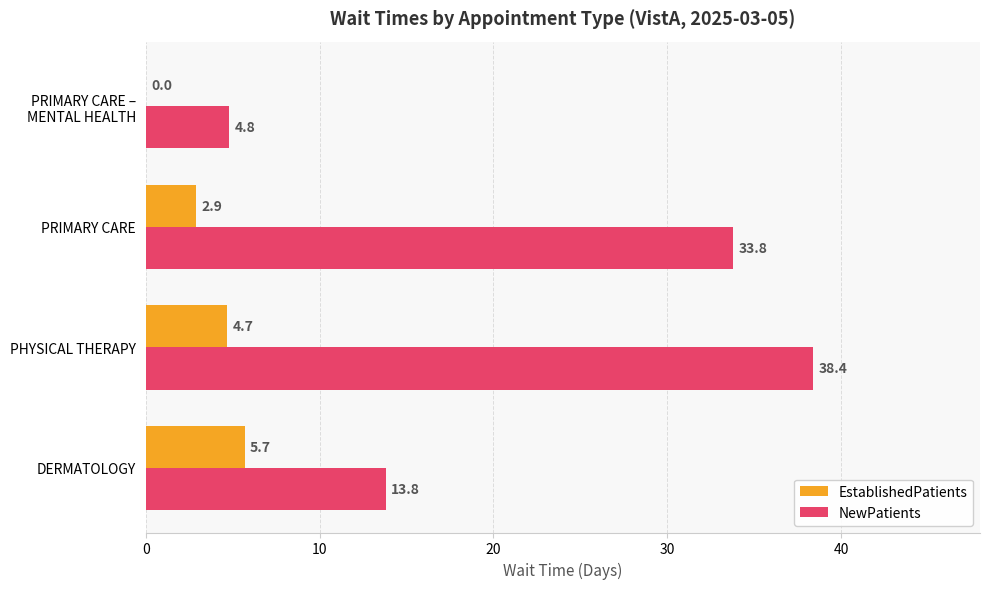

Which series has the largest total across all categories?

NewPatients